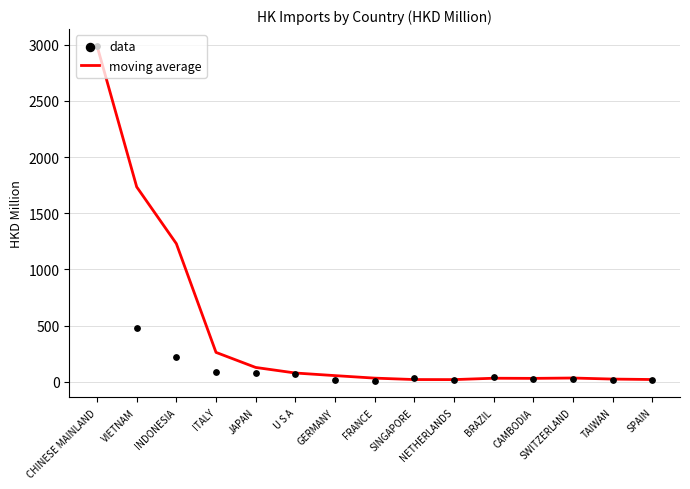

At how many categories does at least one series exceed 1111?

3